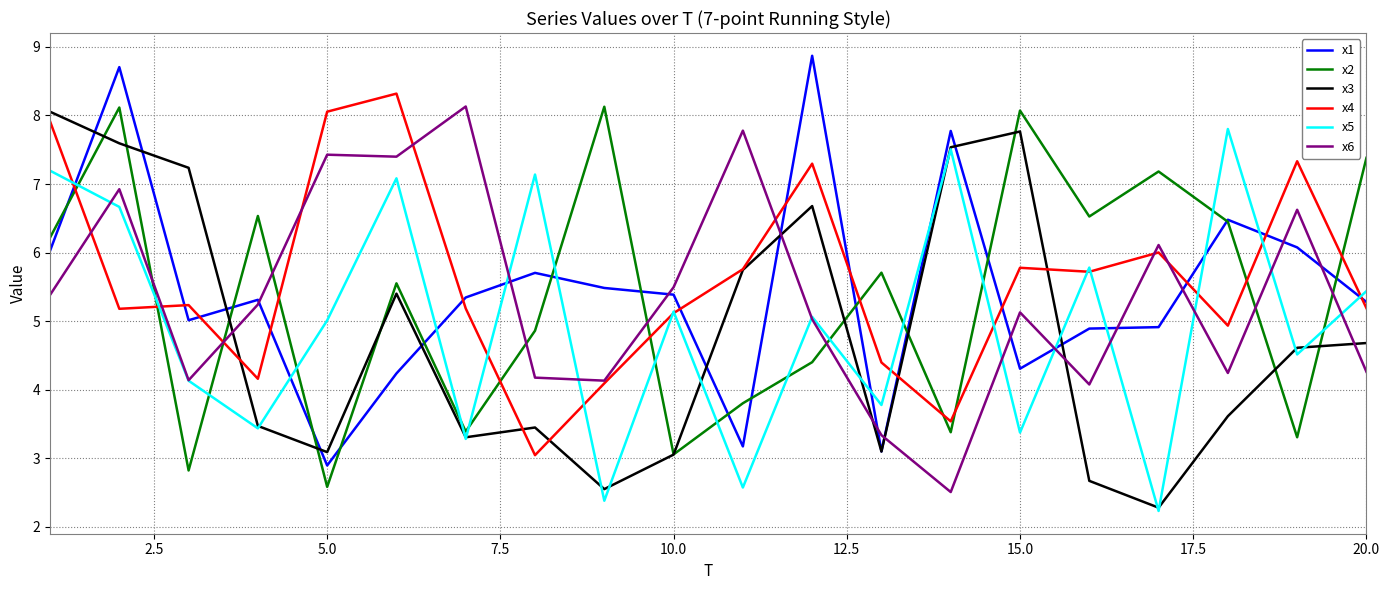

What is the highest value of the x1 series?

8.9